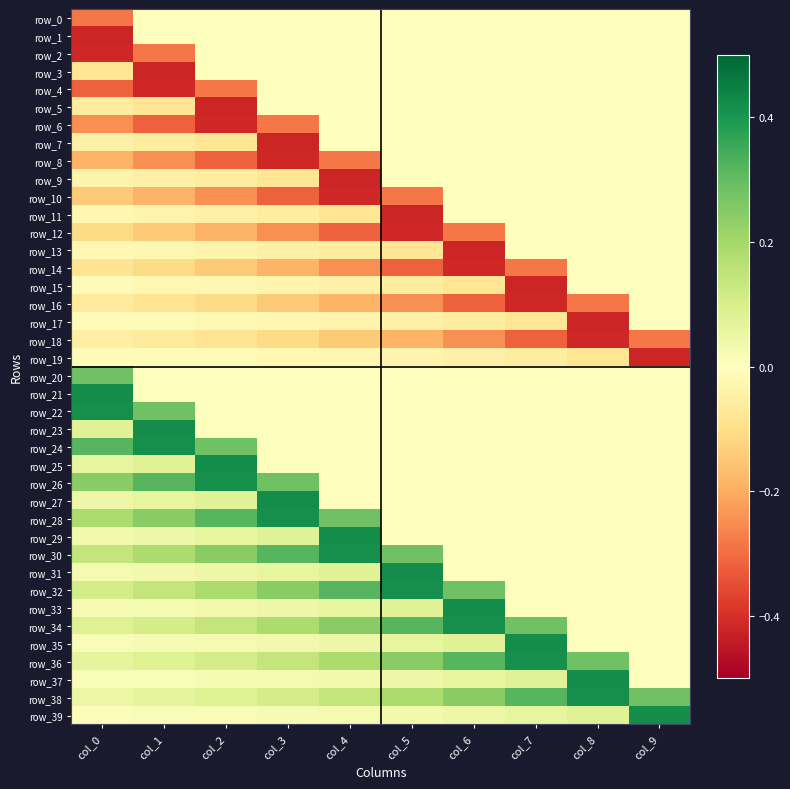

How many row_12 values are between 0 and 1?

3